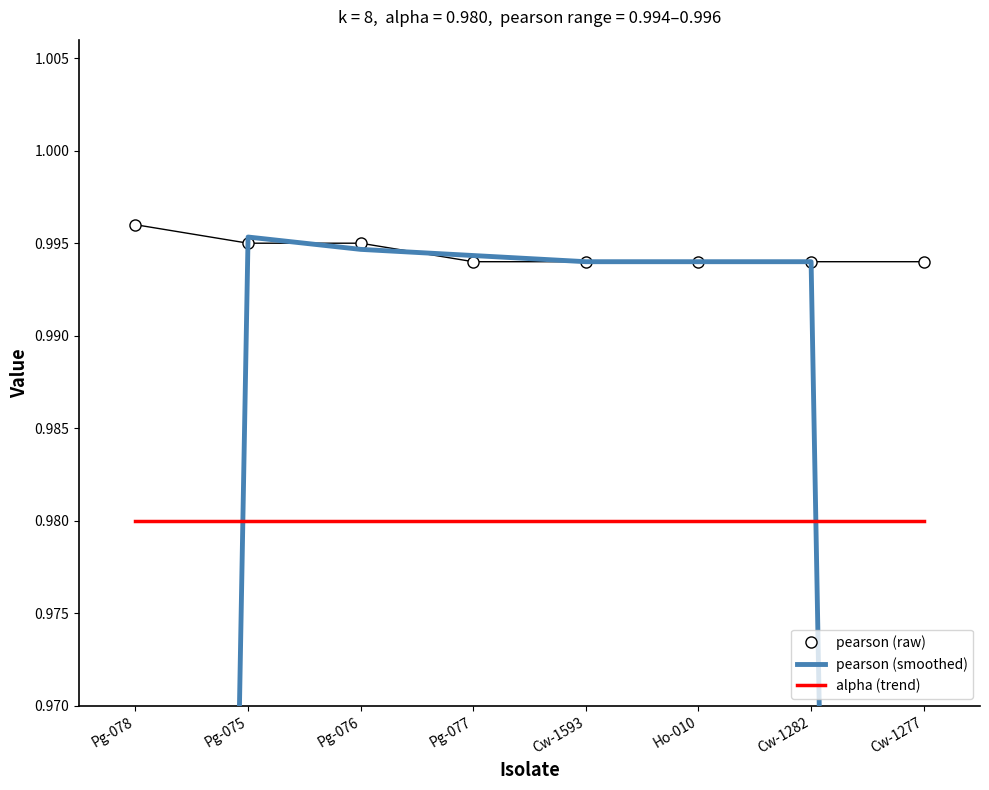

Reading right to left, extract all data points from this chart.

pearson (raw): Cw-1277=1.0	Cw-1282=1.0	Ho-010=1.0	Cw-1593=1.0	Pg-077=1.0	Pg-076=1.0	Pg-075=1.0	Pg-078=1.0
pearson (smoothed): Cw-1277=0.7	Cw-1282=1.0	Ho-010=1.0	Cw-1593=1.0	Pg-077=1.0	Pg-076=1.0	Pg-075=1.0	Pg-078=0.7
alpha (trend): Cw-1277=1.0	Cw-1282=1.0	Ho-010=1.0	Cw-1593=1.0	Pg-077=1.0	Pg-076=1.0	Pg-075=1.0	Pg-078=1.0